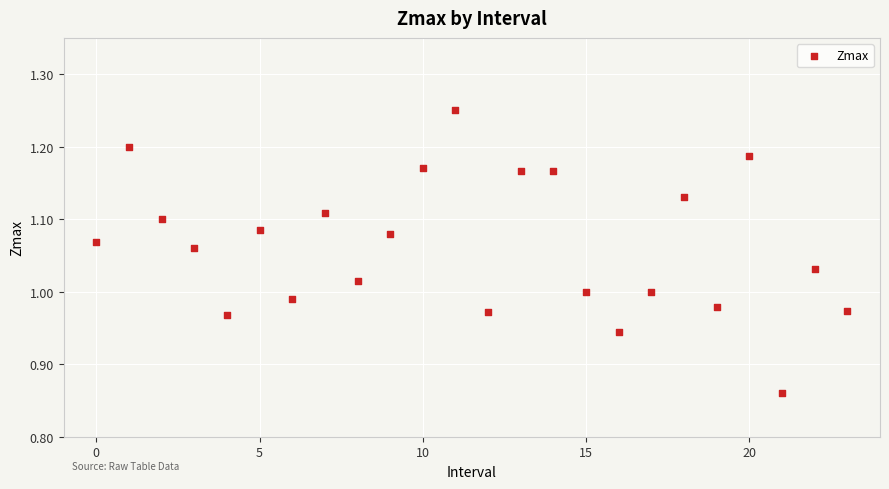

What is the range of Y values (max minus min)?

0.4